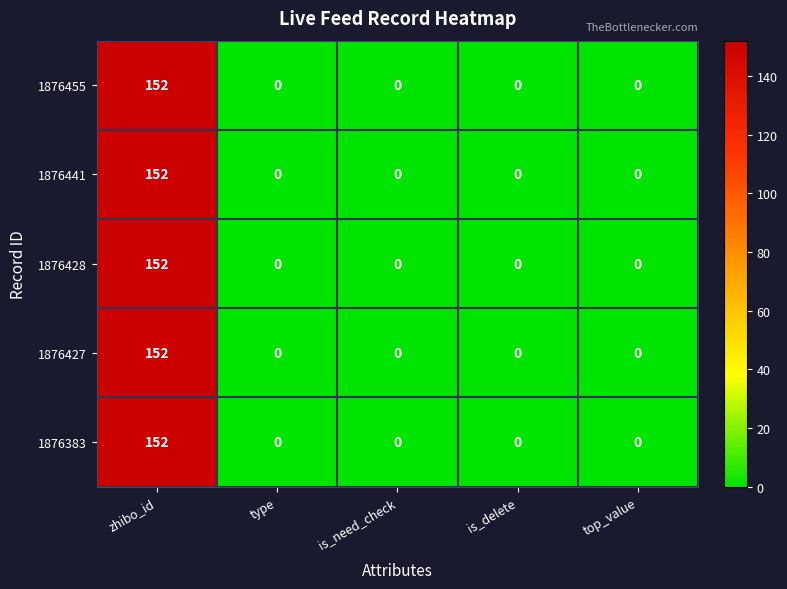

At how many categories does at least one series exceed 25?

1